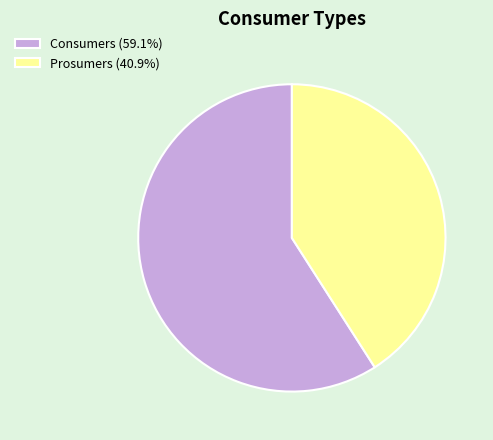

What is the ratio of the value at Consumers (59.1%) to the value at Prosumers (40.9%)?

1.4